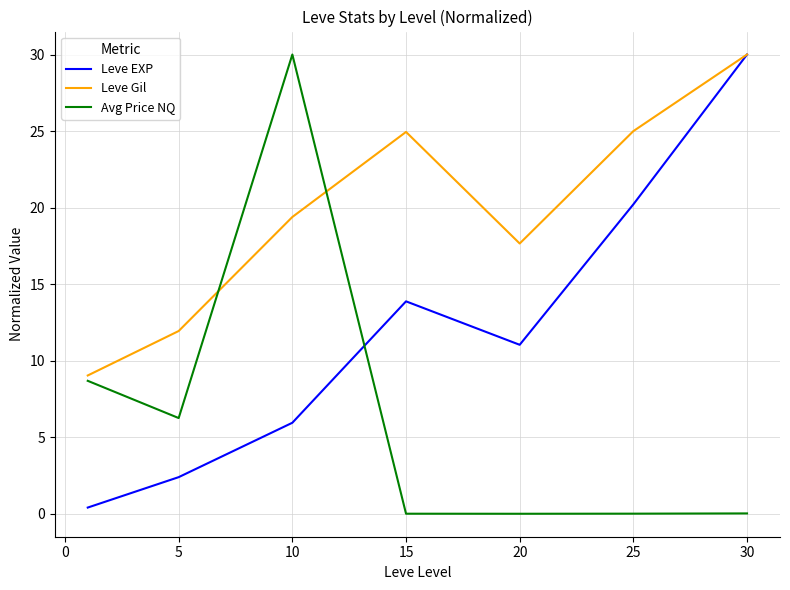

True or false: Leve Gil and Avg Price NQ intersect in this chart.

True